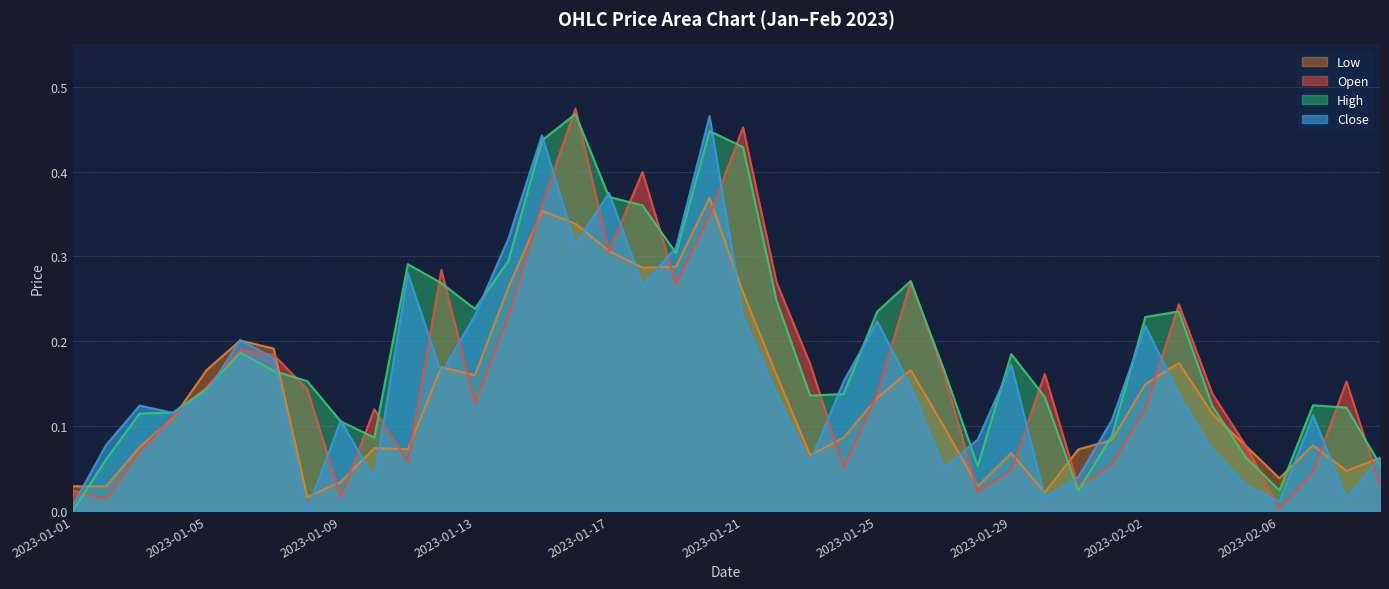

What value does the Close series have at 2023-02-01?

0.1